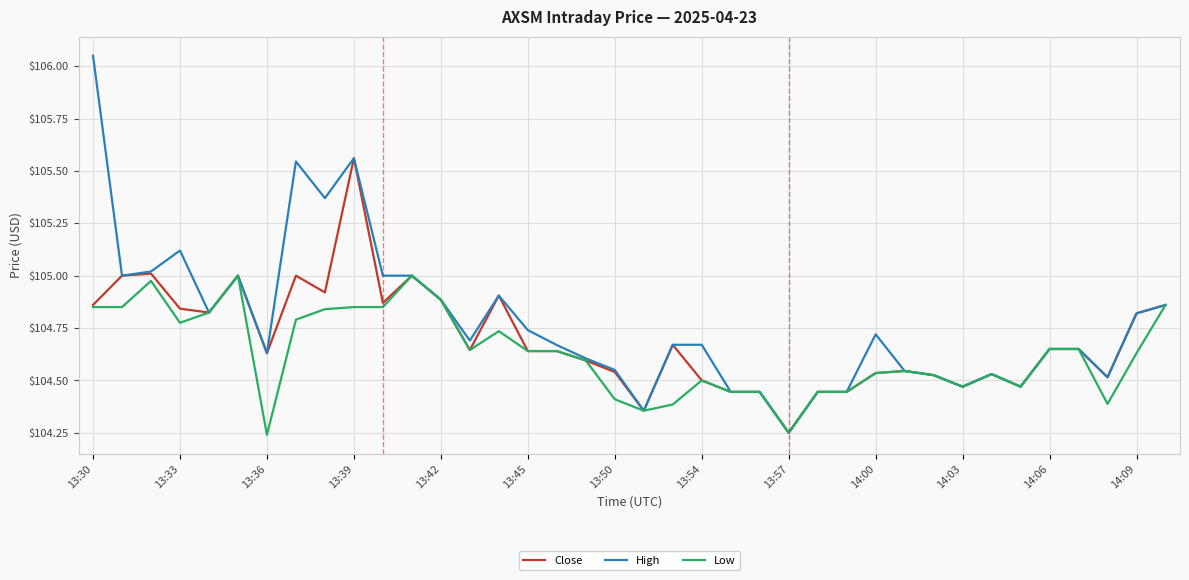

What is the sum of all Close values?

3978.5